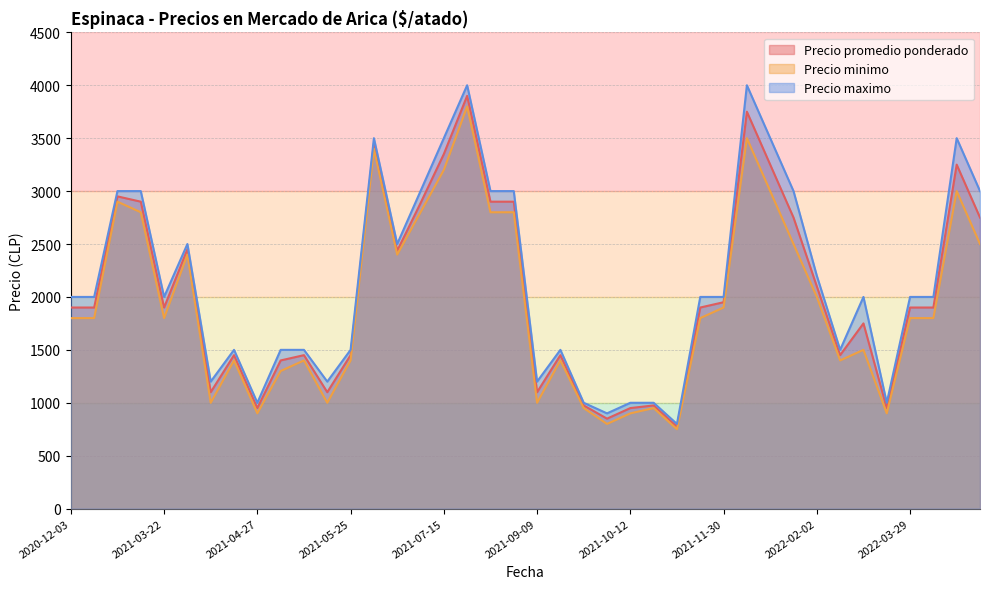

What is the minimum value for Precio promedio ponderado?

775